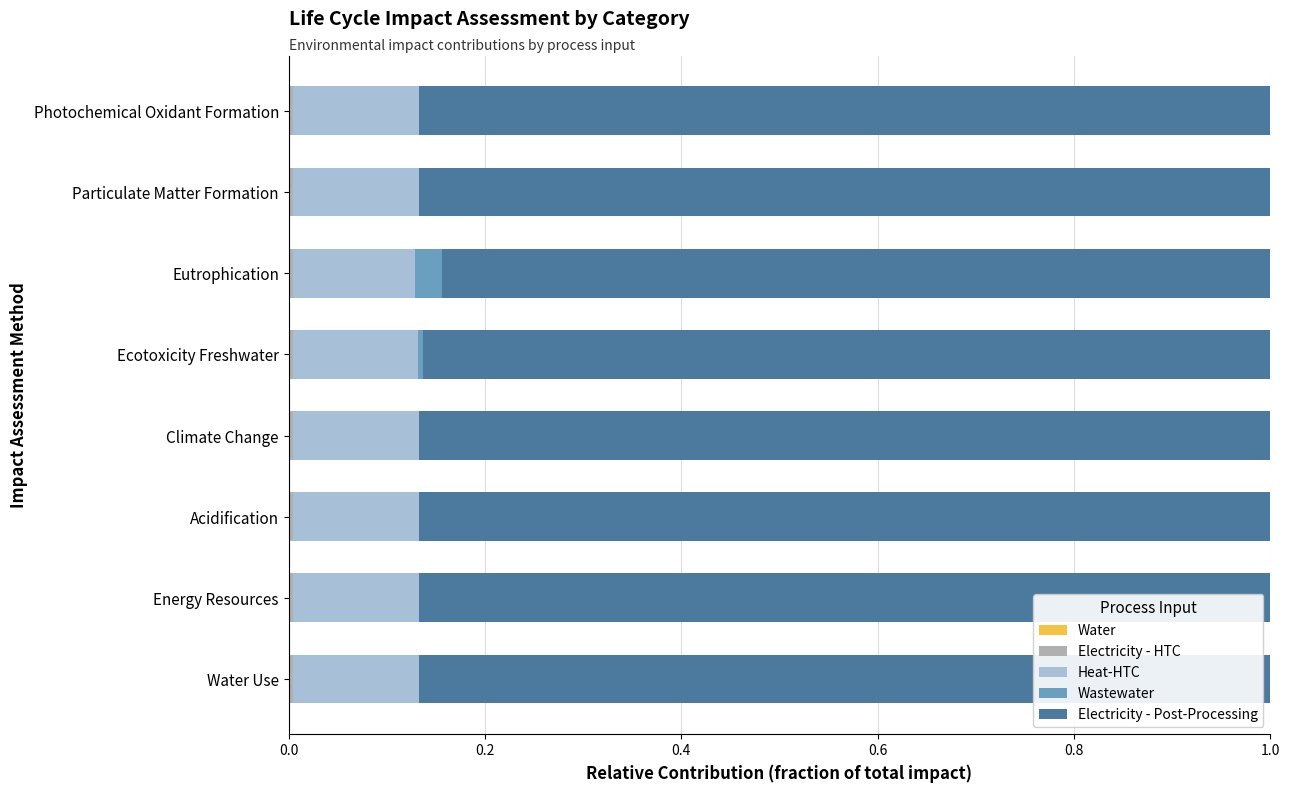

How many series are shown in this chart?

5